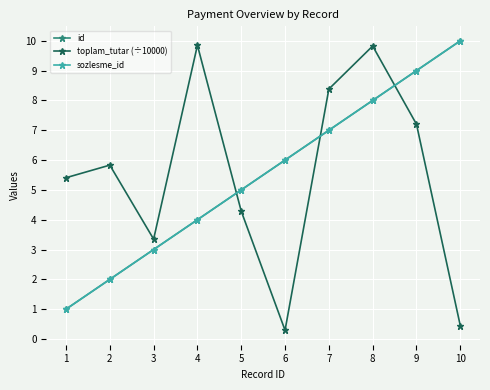

Which series has the largest total across all categories?

id